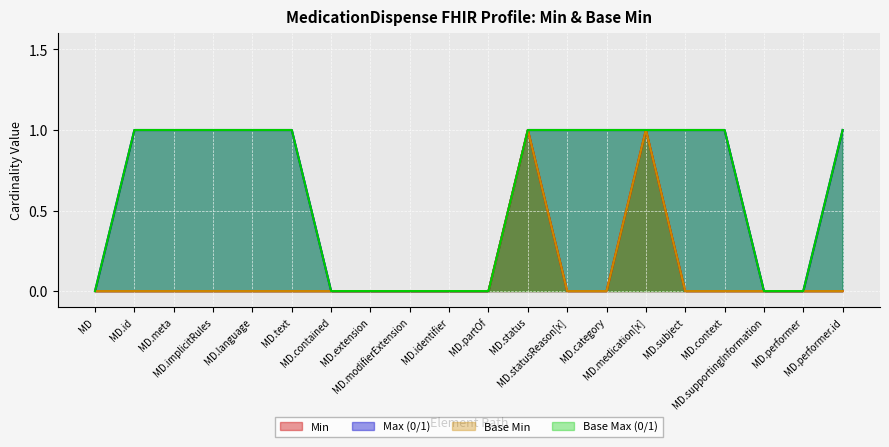

What is the label of the 4th point from the left?

MD.implicitRules